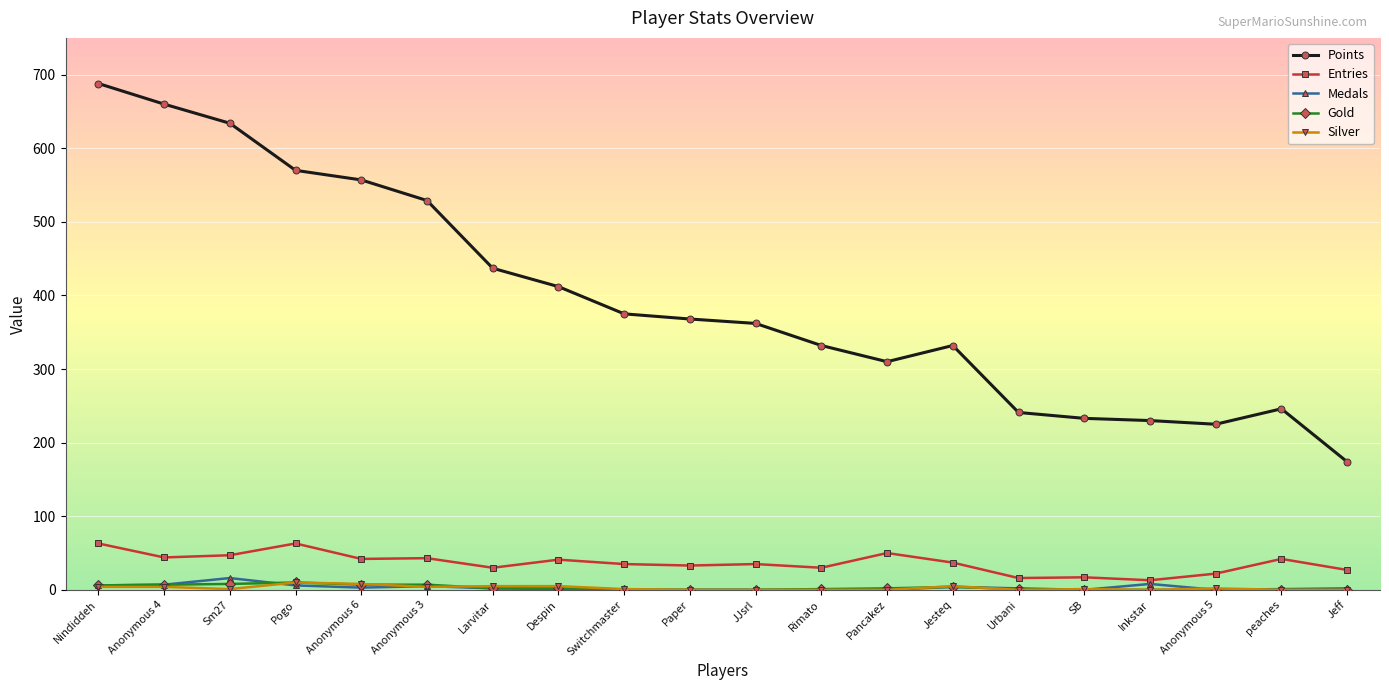

What are all the series names shown in the legend?

Points, Entries, Medals, Gold, Silver